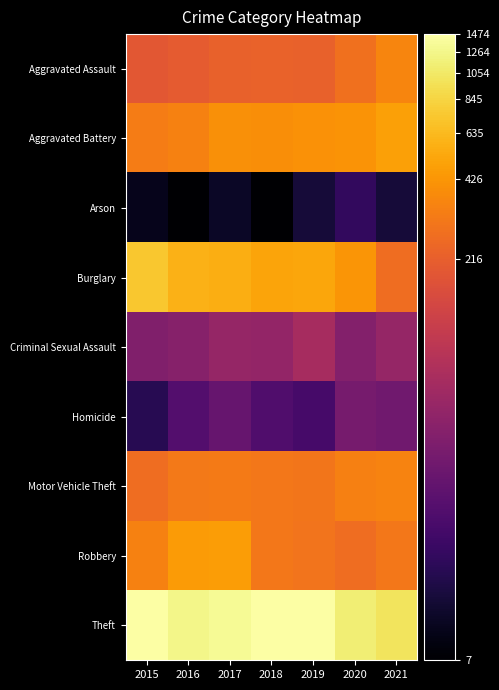

What is the spread (max minus min) of values at 2019?

1447